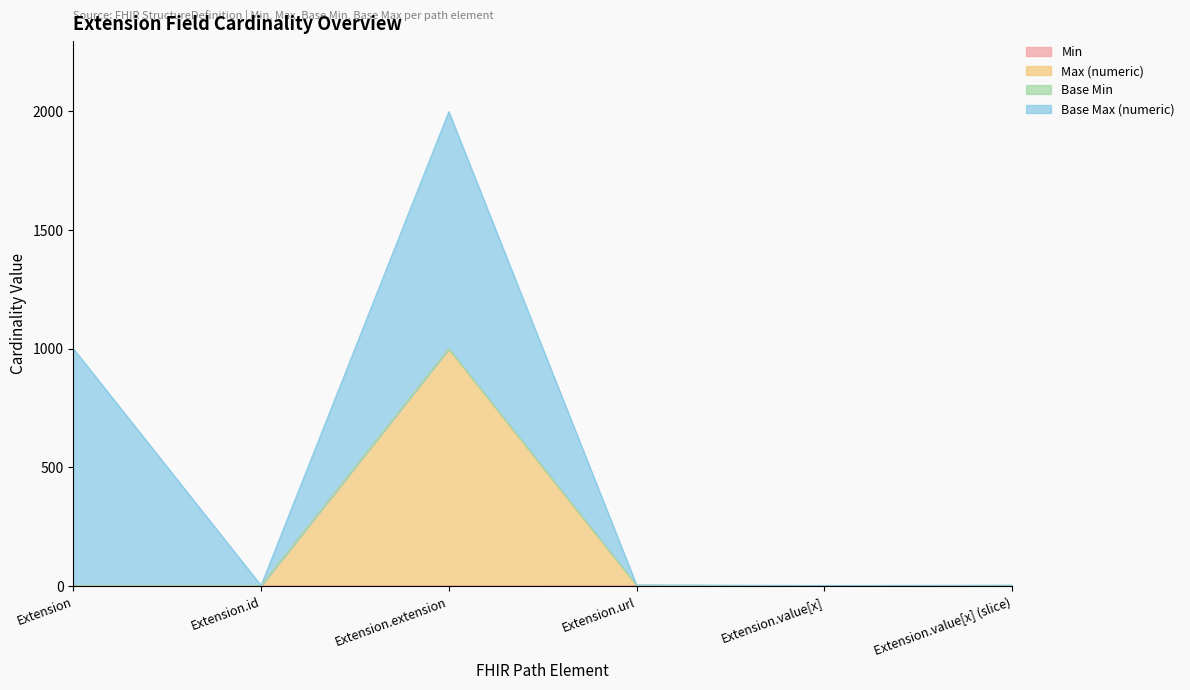

Which category has the highest value across all series?

Extension.extension